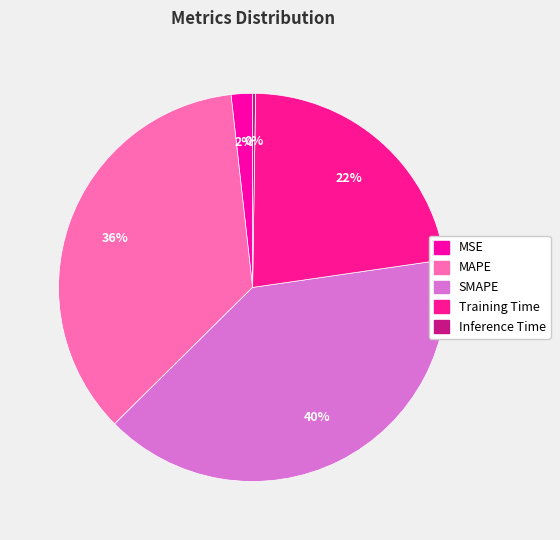

Rank the categories by value from lowest to highest.

Inference Time, MSE, Training Time, MAPE, SMAPE